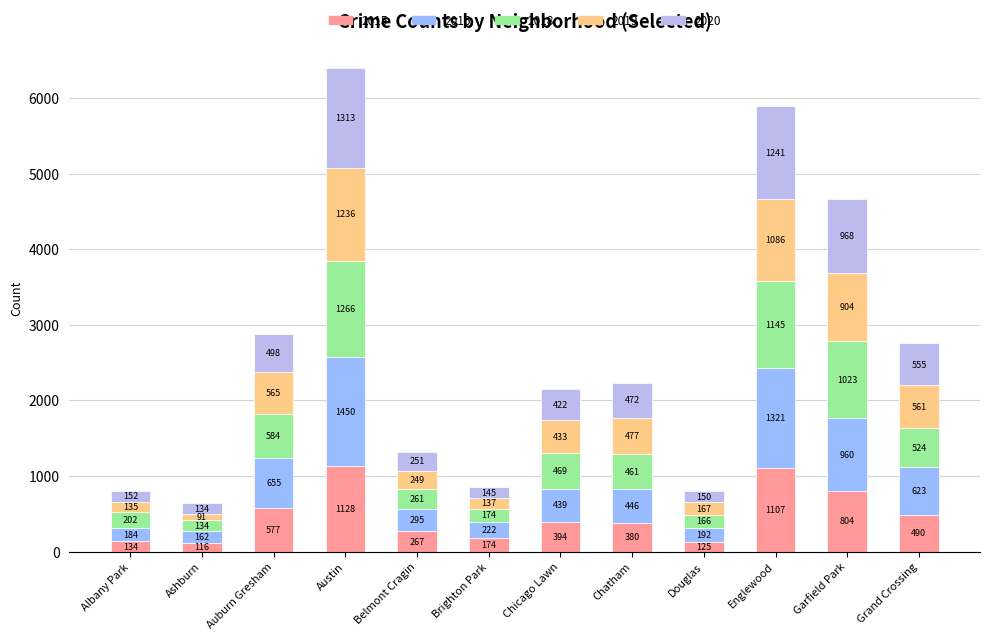

What are all the series names shown in the legend?

2015, 2016, 2018, 2019, 2020